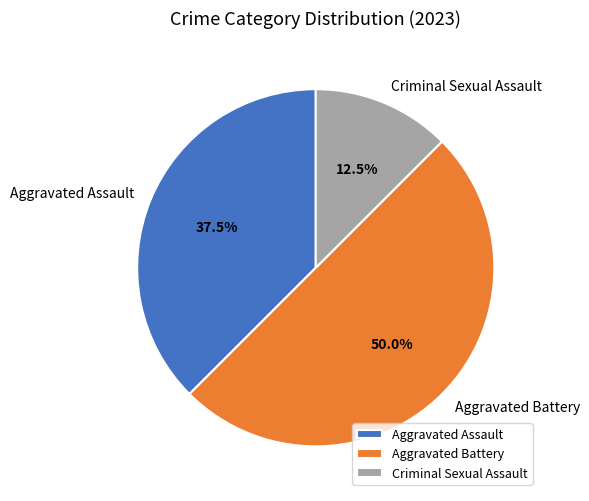

Is Aggravated Assault the majority of the pie?

No